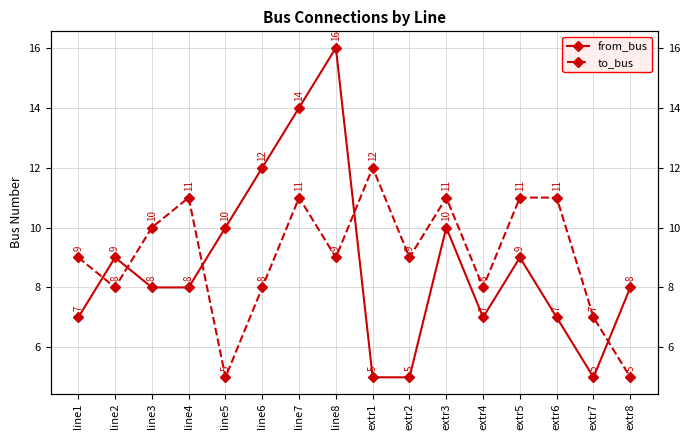

True or false: from_bus has more than 2 points higher than both neighbors.

True